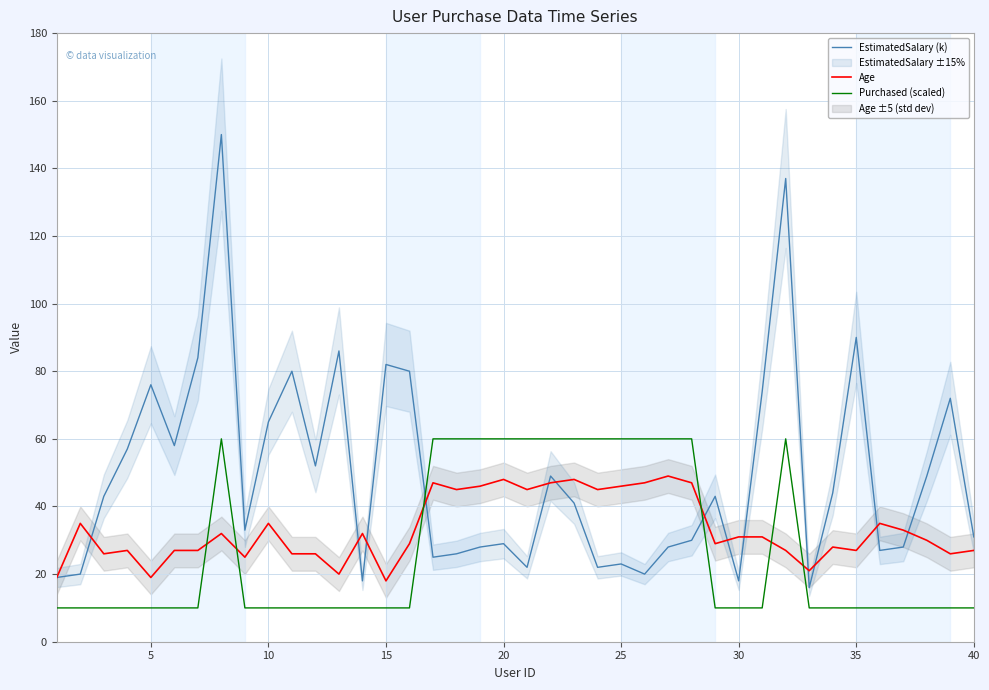

What are all the series names shown in the legend?

EstimatedSalary (k), Age, Purchased (scaled)